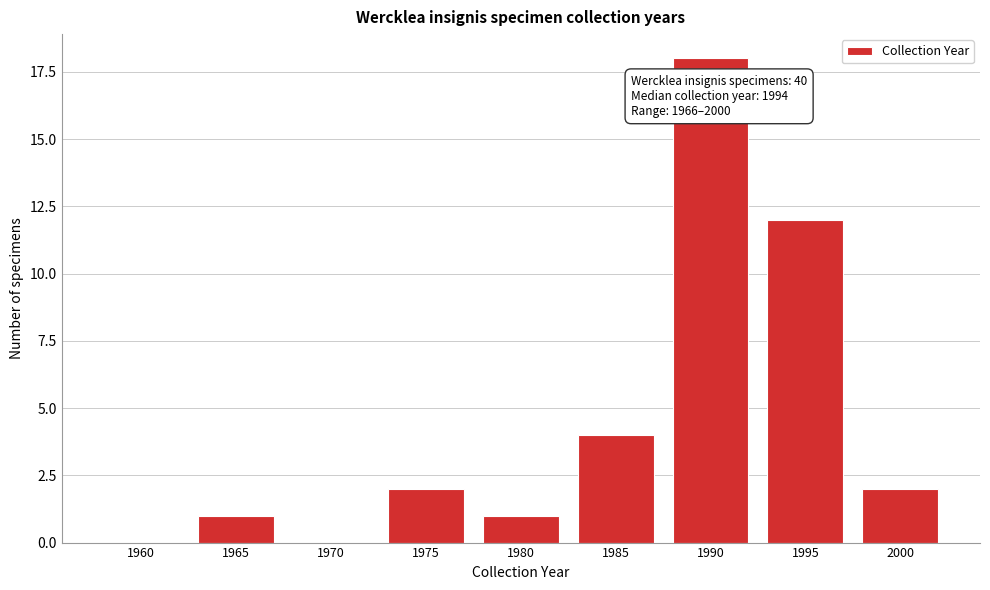

Reading left to right, list all the values displayed in this chart.

1960=0	1965=1	1970=0	1975=2	1980=1	1985=4	1990=18	1995=12	2000=2